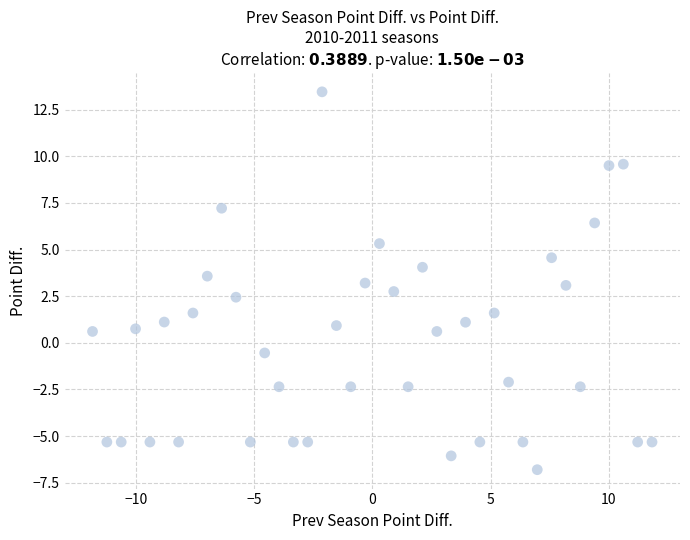

What is the range of Y values (max minus min)?

20.3